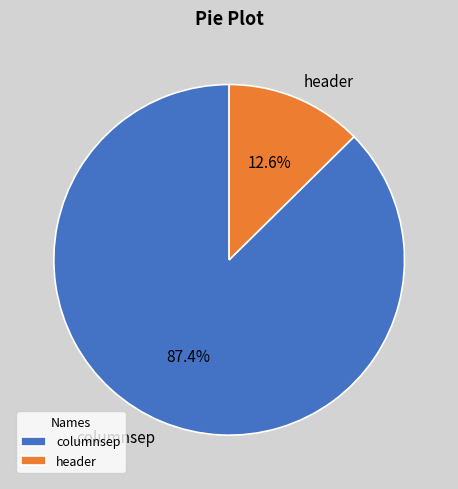

How many segments does this pie chart have?

2